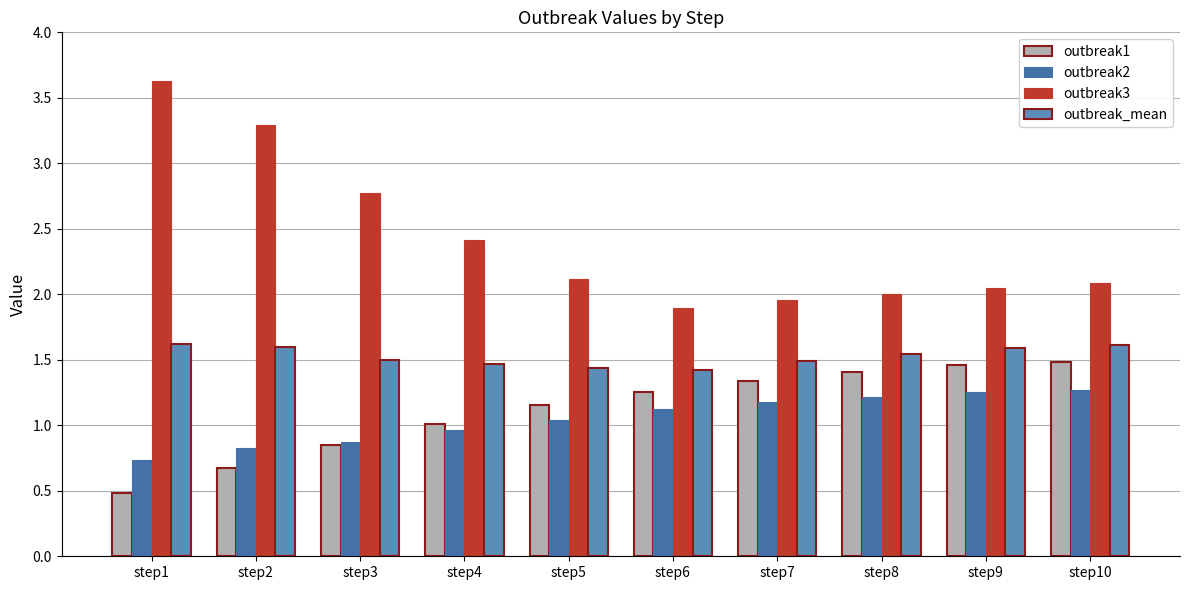

Does the chart contain stacked bars?

No